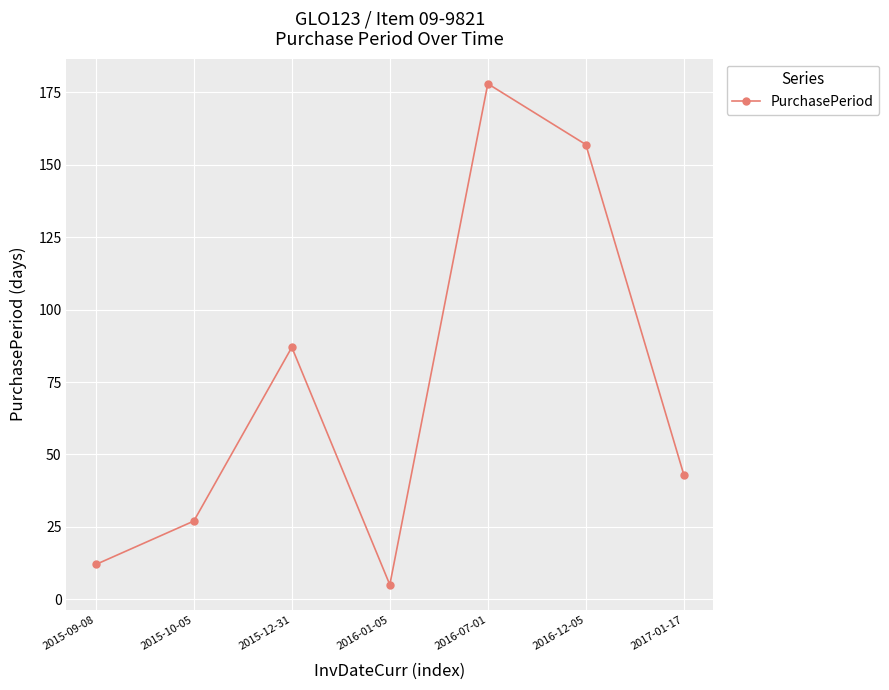

Approximately how many times larger is the value at 2016-07-01 compared to 2017-01-17?

4.1